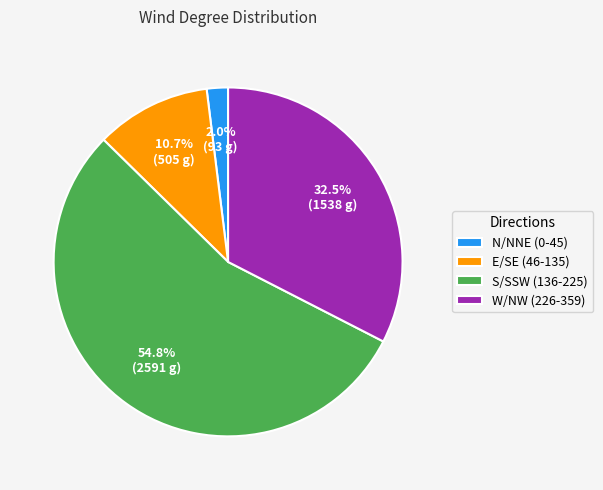

What is the majority slice?

S/SSW (136-225)